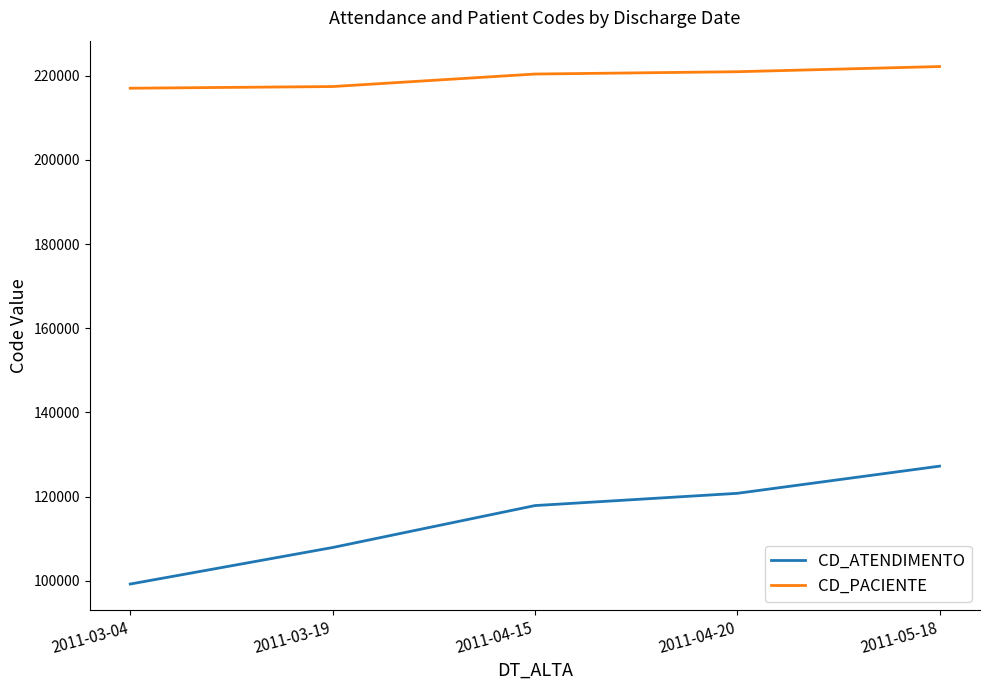

What are all the series names shown in the legend?

CD_ATENDIMENTO, CD_PACIENTE